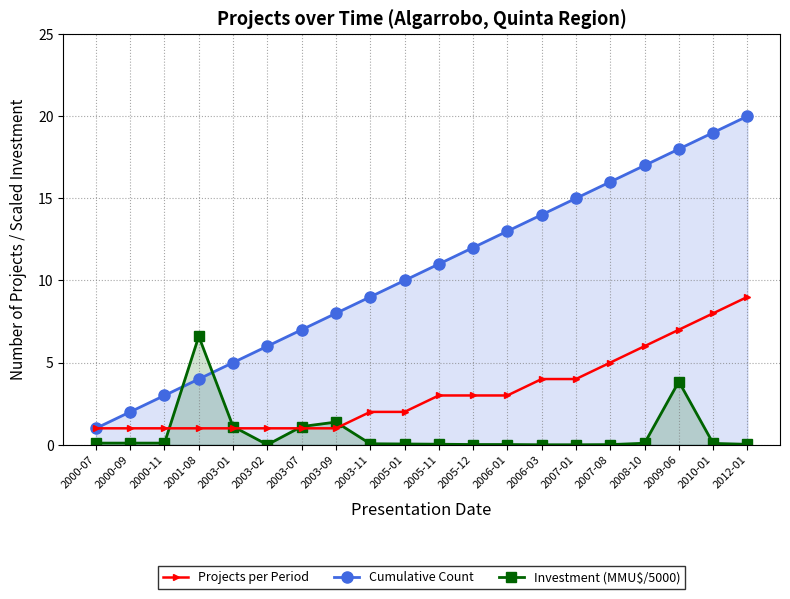

Which series changed the most between 2006-03 and 2010-01?

Cumulative Count